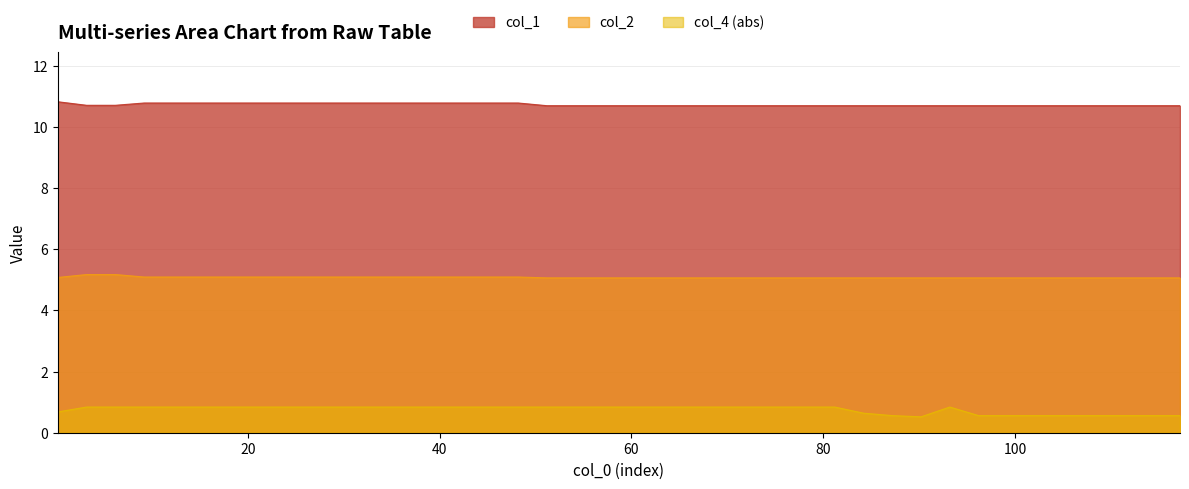

What is the highest value of the col_4 series?

0.8